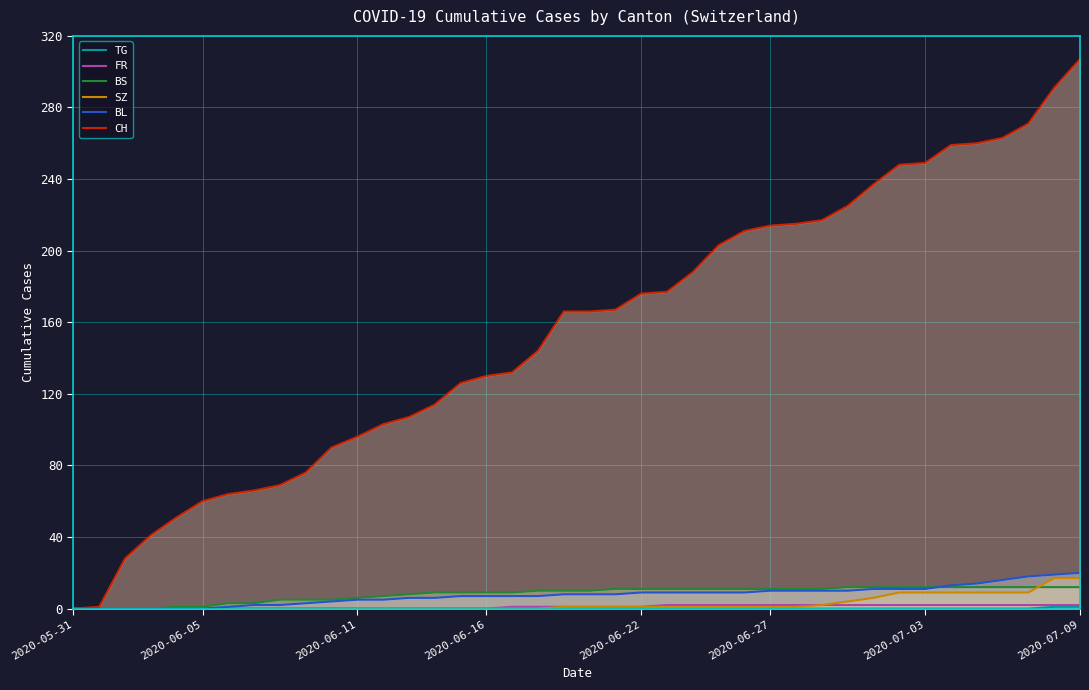

At how many categories does at least one series exceed 174?

18